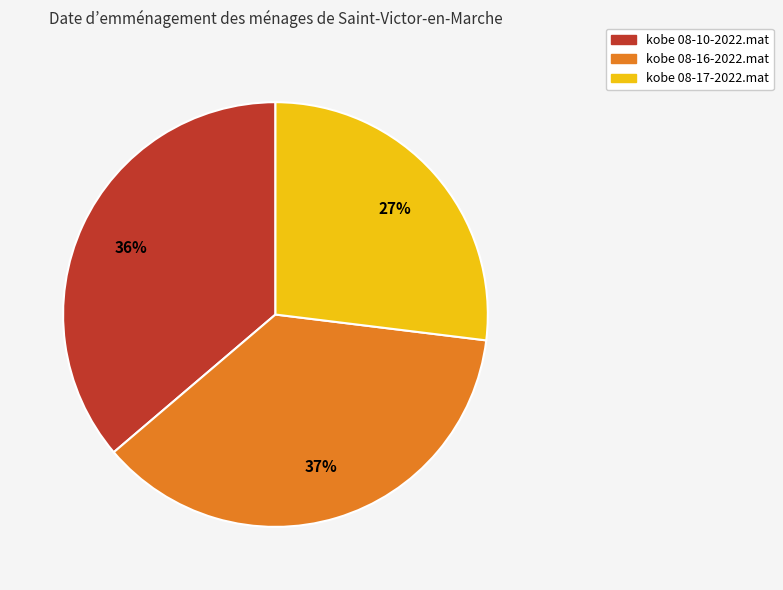

Do kobe 08-16-2022.mat and kobe 08-17-2022.mat together represent more than half of the pie?

Yes